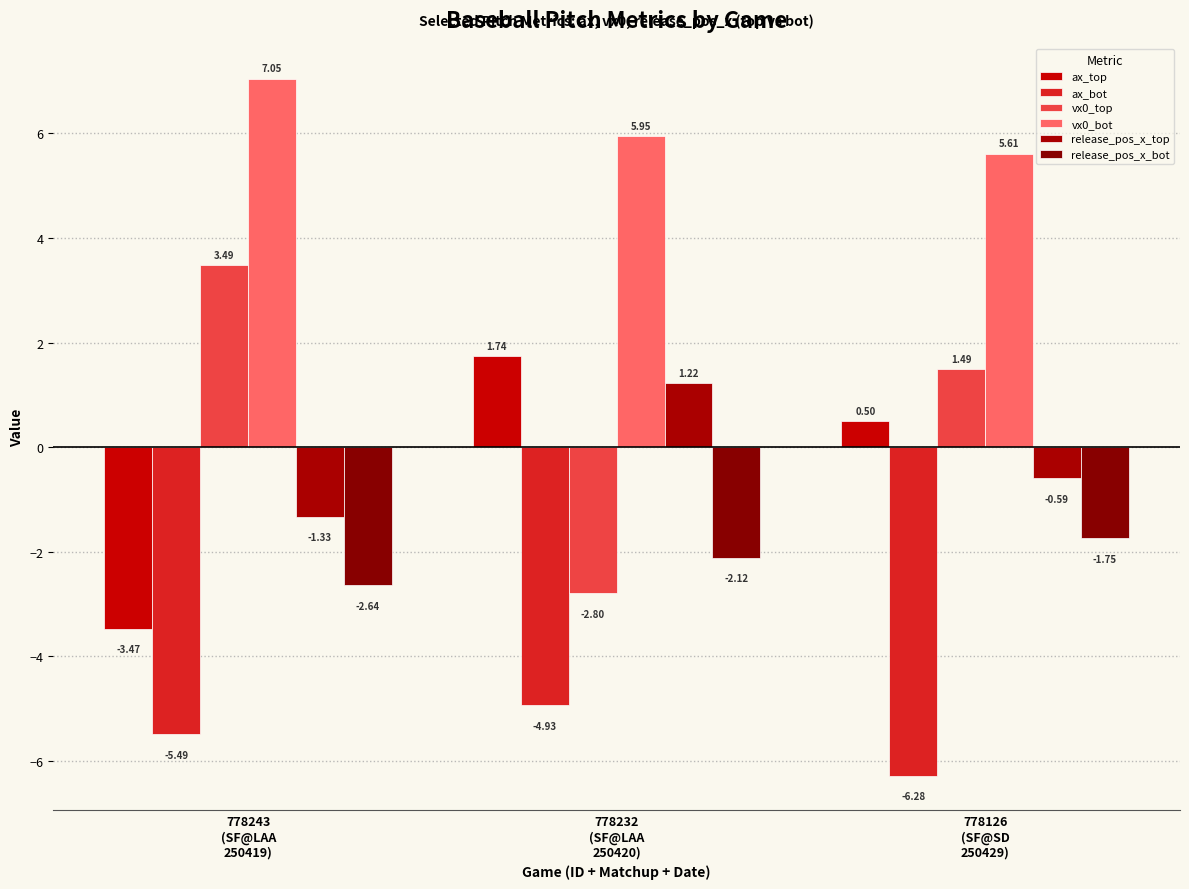

Count the ax_bot values in the range -6 to -4.

2